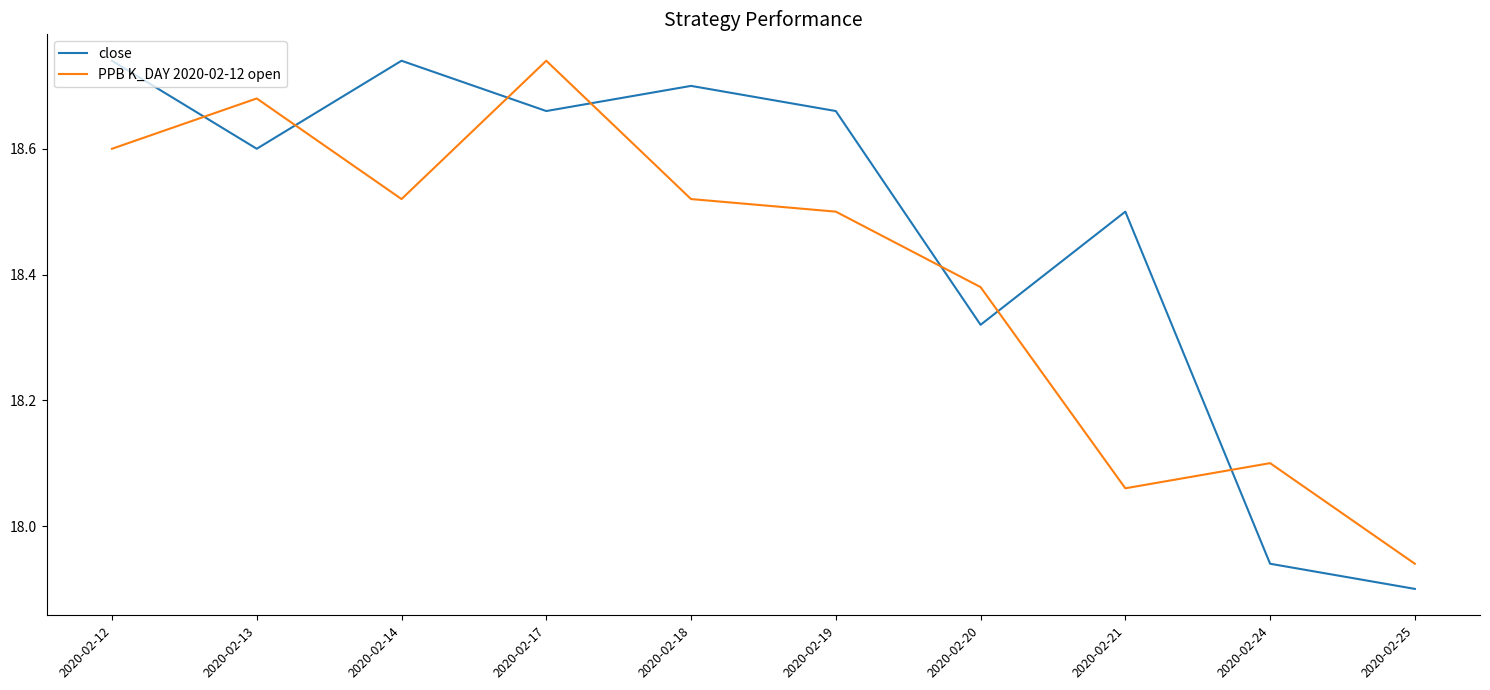

Is the value of close at 2020-02-24 greater than the value of PPB K_DAY 2020-02-12 open at 2020-02-19?

No